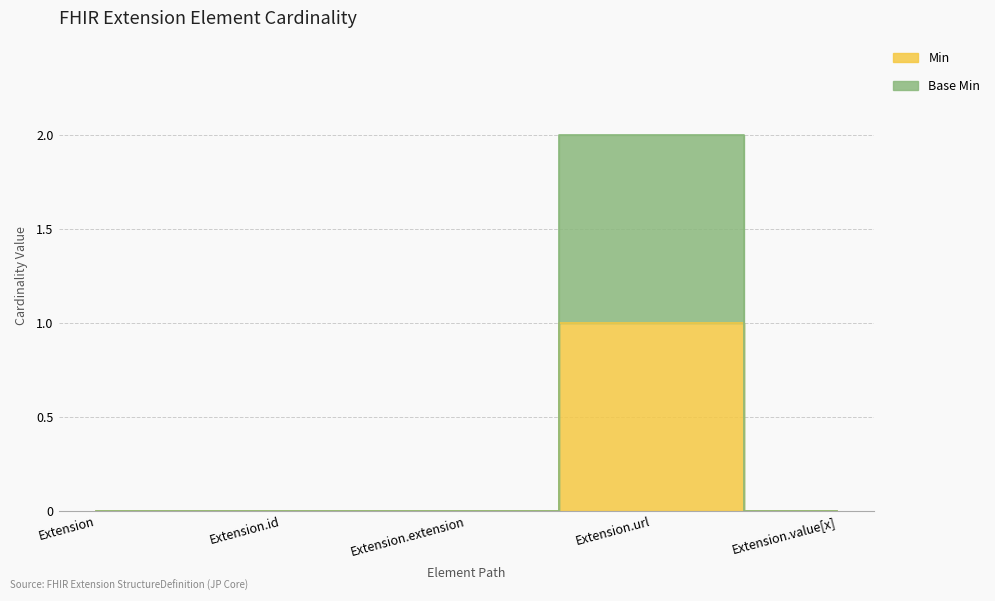

Count the number of categories in the chart.

5